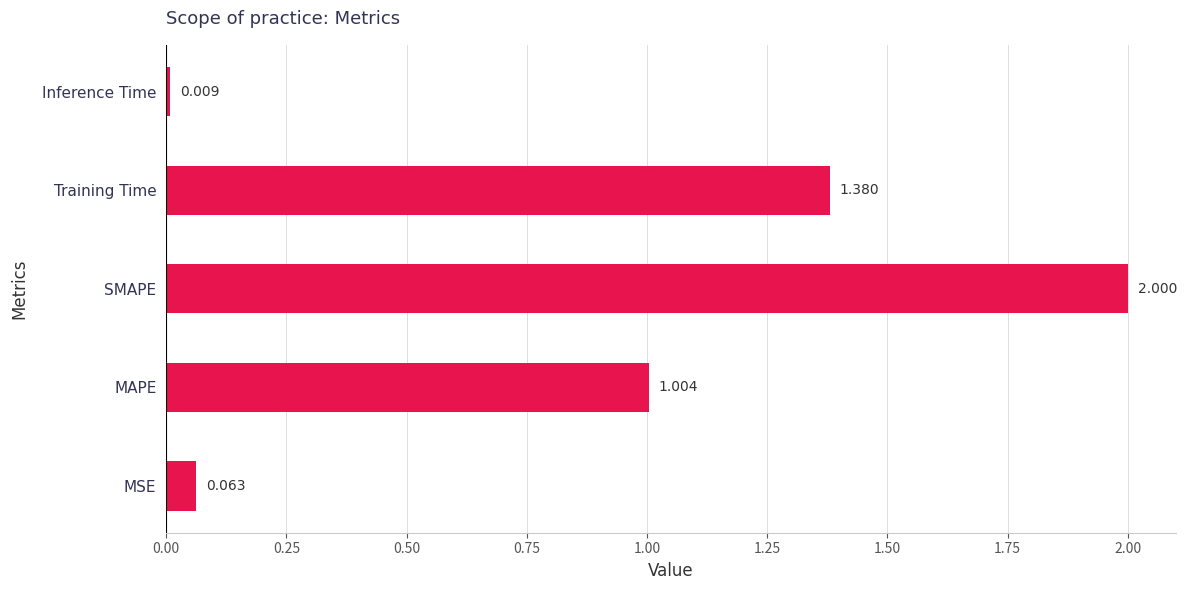

Which has a higher value, MAPE or Training Time?

Training Time